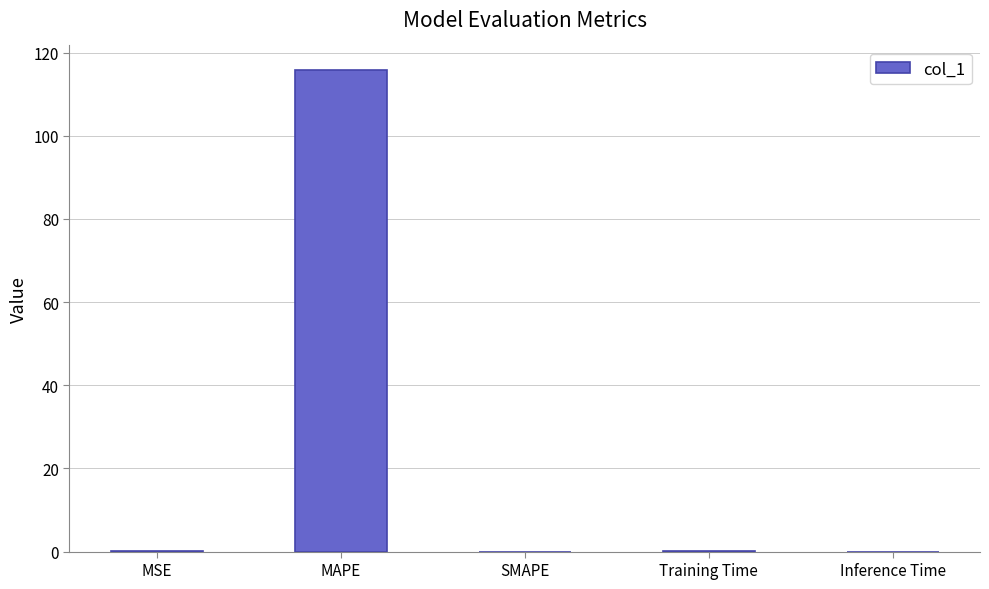

Which category has the highest value across all series?

MAPE